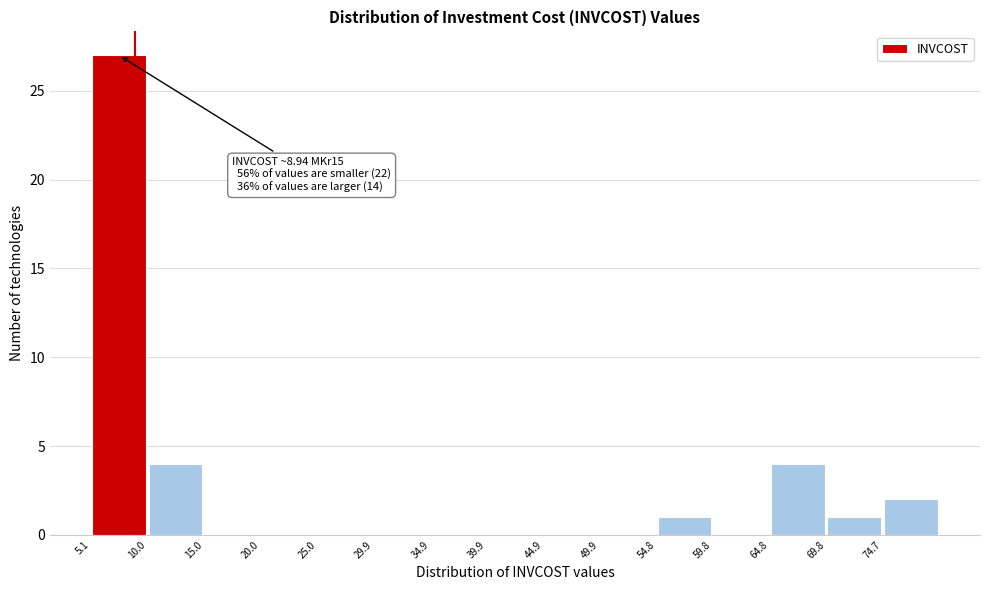

Over which range of the x-axis is the bar tallest?

5.0 to 10.0